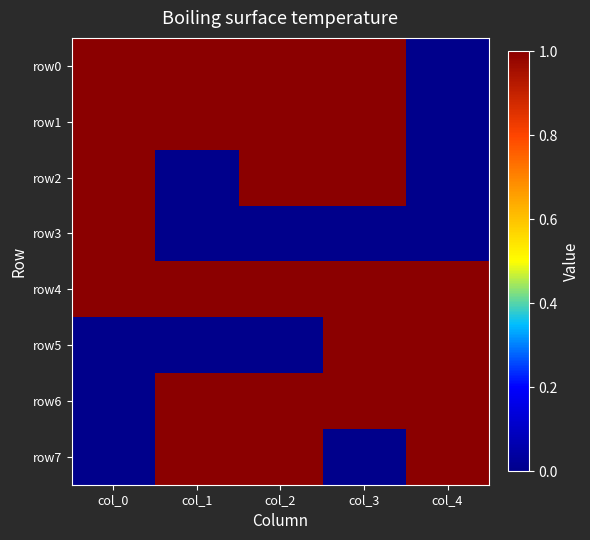

At col_3, list the series in order from largest to smallest.

row0, row1, row2, row4, row5, row6, row3, row7